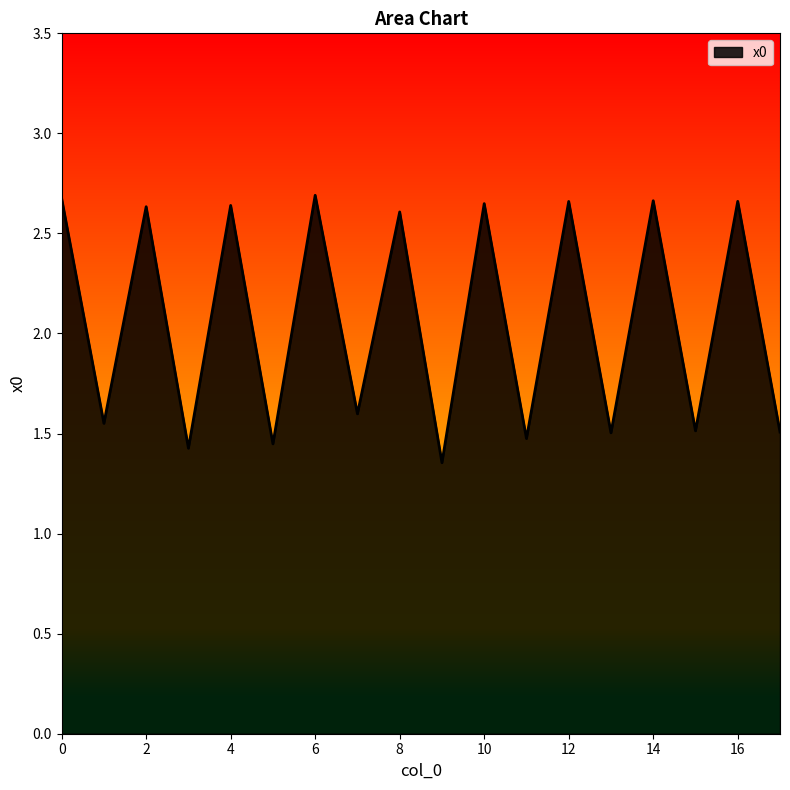

How many lines are shown in the chart?

1